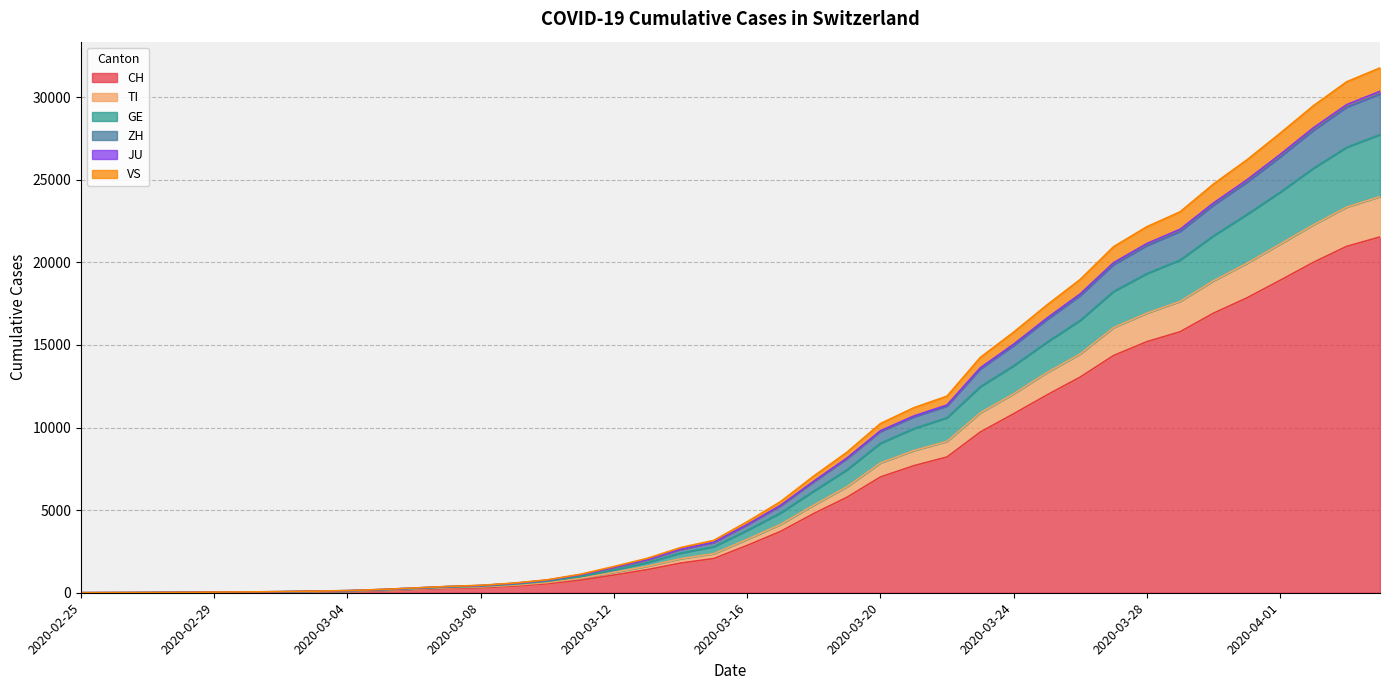

What is the maximum value for CH?

21535